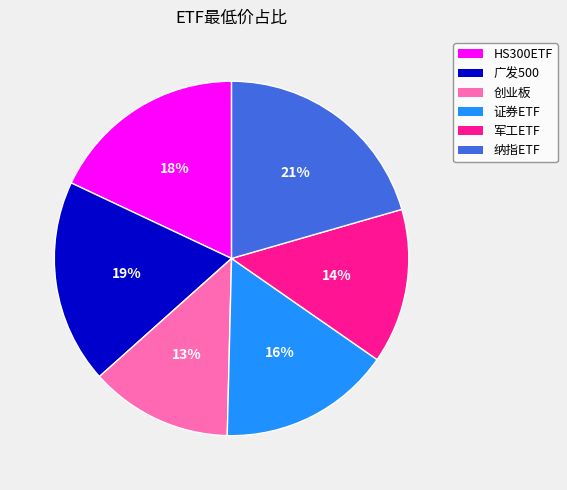

Is there a majority slice in this chart?

No